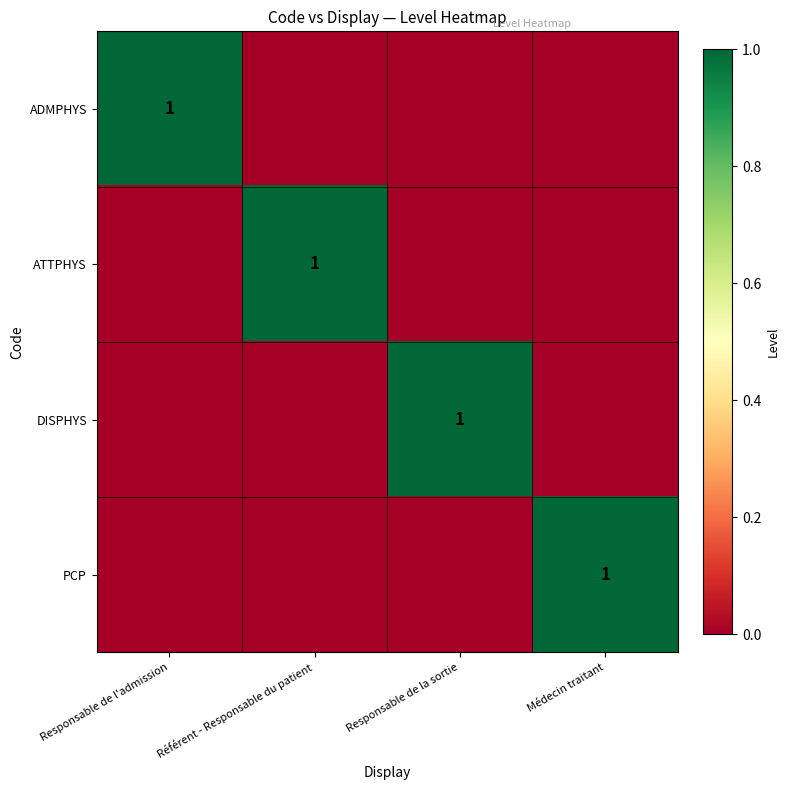

How many positive values does the ADMPHYS series have?

1